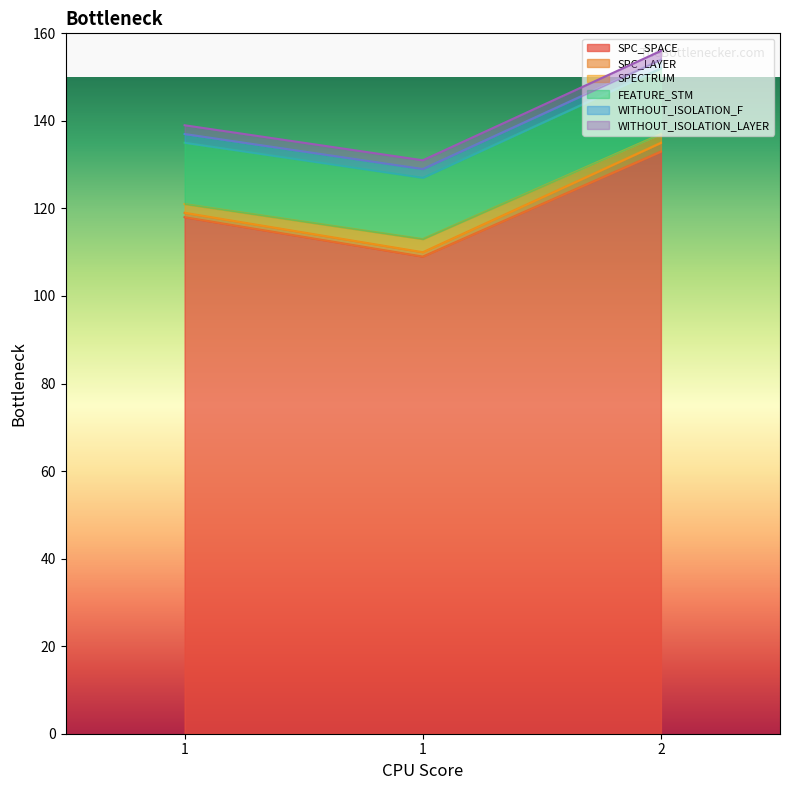

The FEATURE_STM series shows 8 at 1. True or false?

False